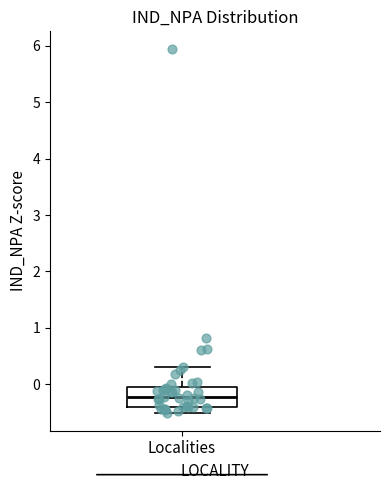

Where is the lower edge of the box for Localities on the y-axis? The values are not printed on the chart, so give them approximately, as read against the axis.

-0.4